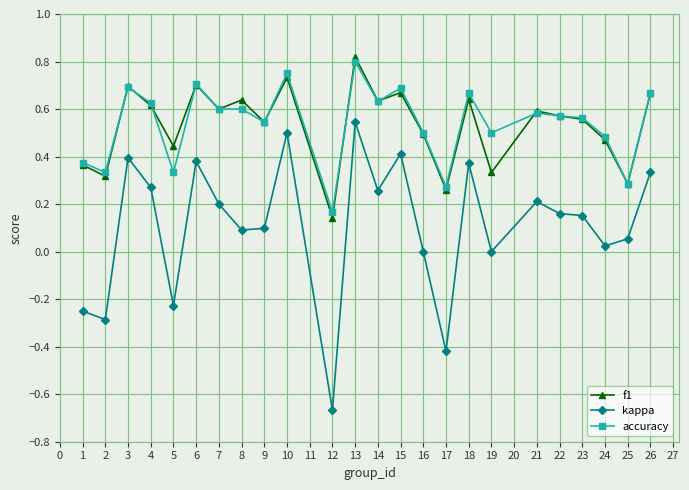

True or false: kappa and accuracy intersect in this chart.

False